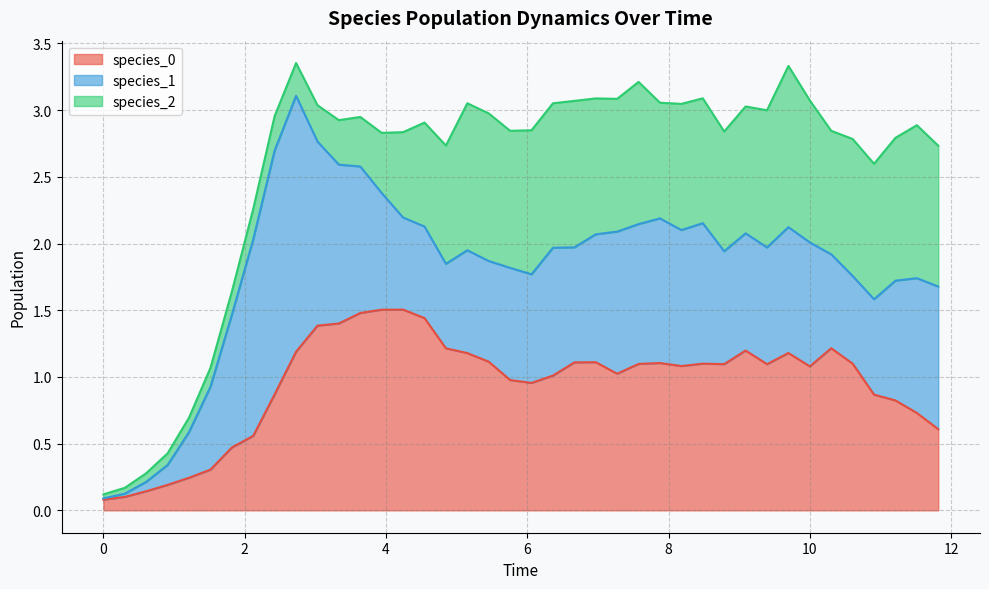

Which series changed the most between 2 and 31?

species_2